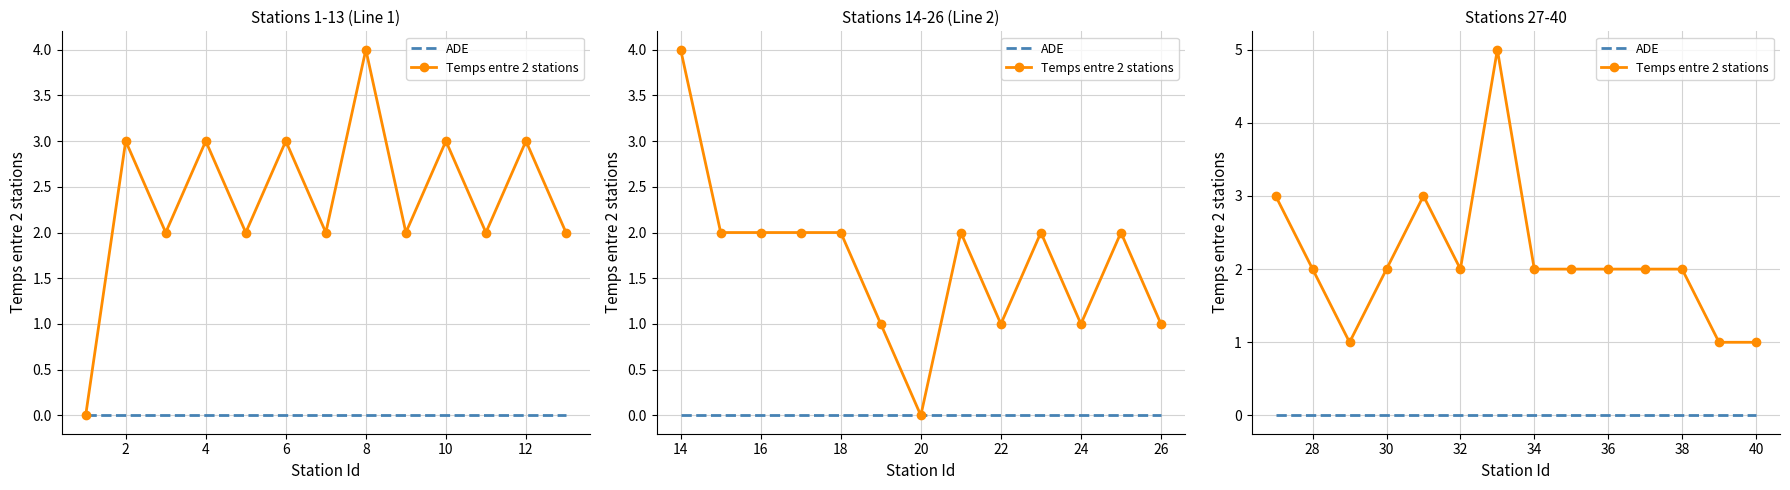

In Temps entre 2 stations, how many points are higher than both neighbors (excluding endpoints)?

2